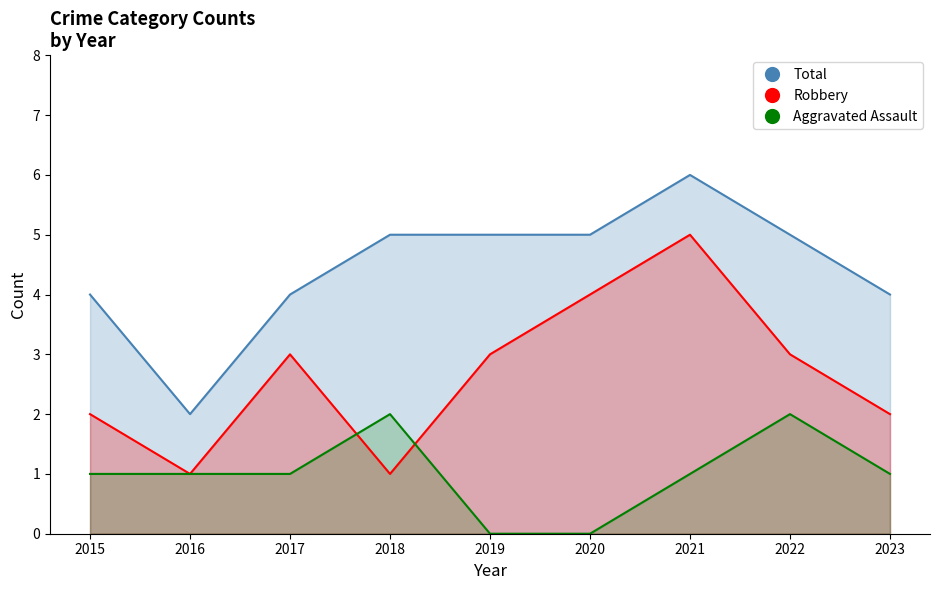

Is it true that Total equals 1 at 2022?

False